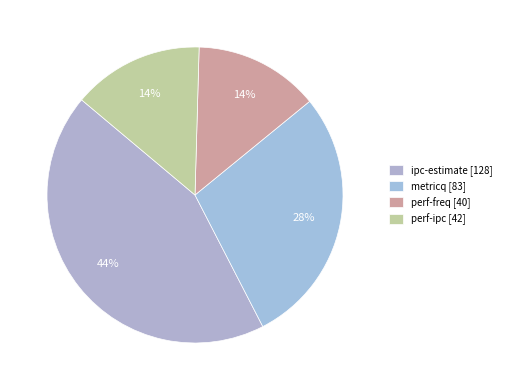

To the nearest percent, what is the combined percentage of metricq and ipc-estimate?

72%